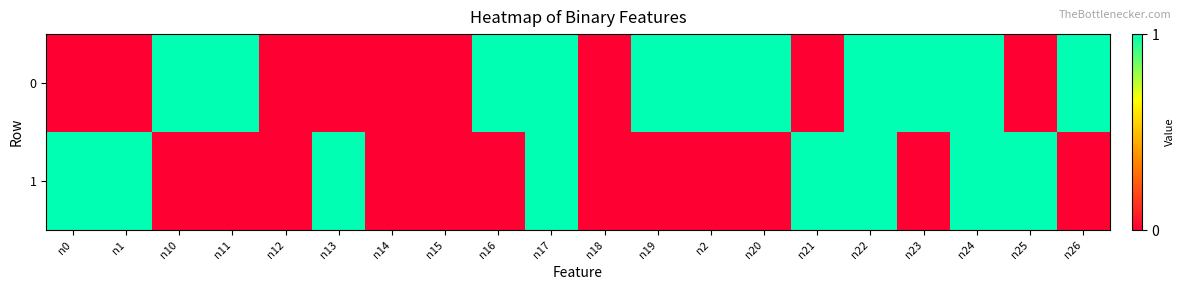

Reading left to right, transcribe all the data shown in this chart.

0: n0=0	n1=0	n10=1	n11=1	n12=0	n13=0	n14=0	n15=0	n16=1	n17=1	n18=0	n19=1	n2=1	n20=1	n21=0	n22=1	n23=1	n24=1	n25=0	n26=1
1: n0=1	n1=1	n10=0	n11=0	n12=0	n13=1	n14=0	n15=0	n16=0	n17=1	n18=0	n19=0	n2=0	n20=0	n21=1	n22=1	n23=0	n24=1	n25=1	n26=0